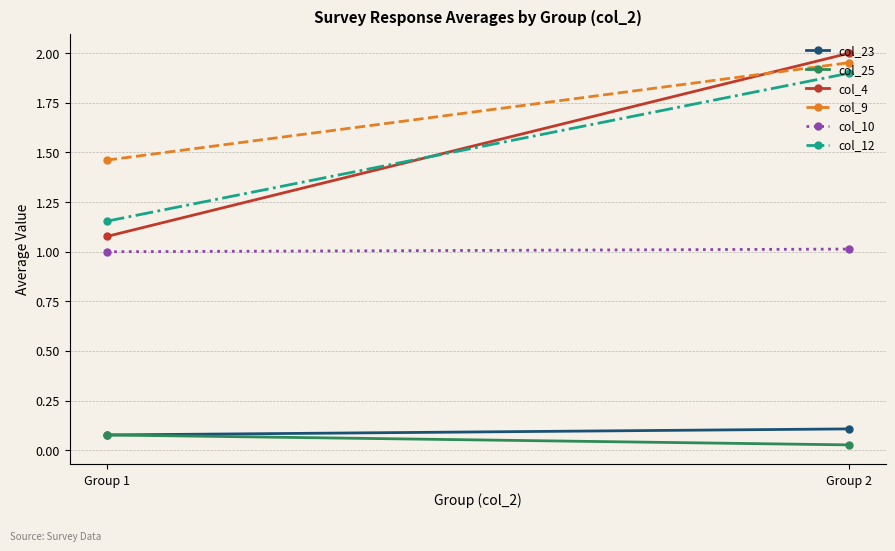

Which series has the widest spread of values?

col_4